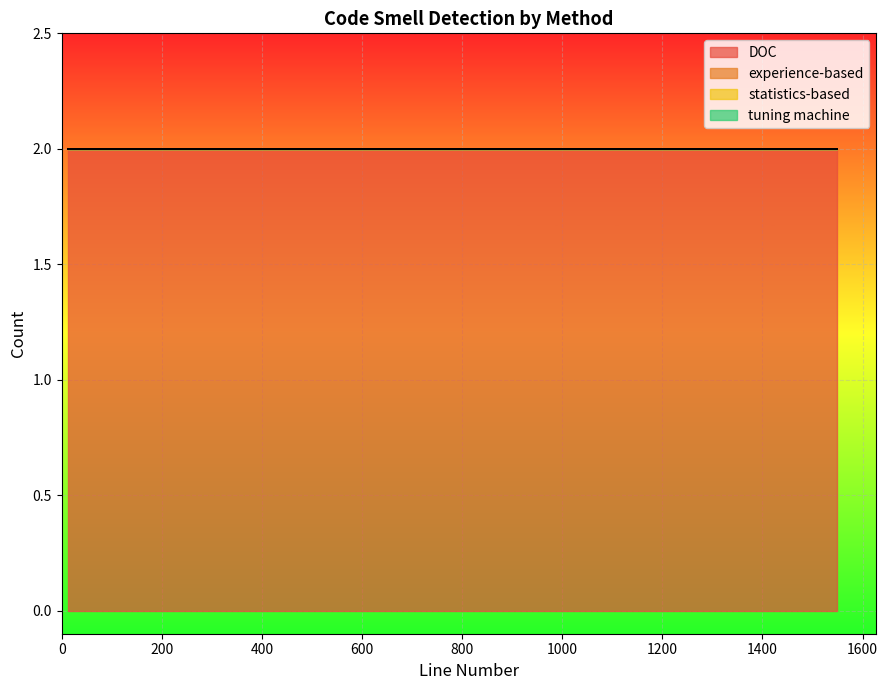

True or false: statistics-based and tuning machine intersect in this chart.

False